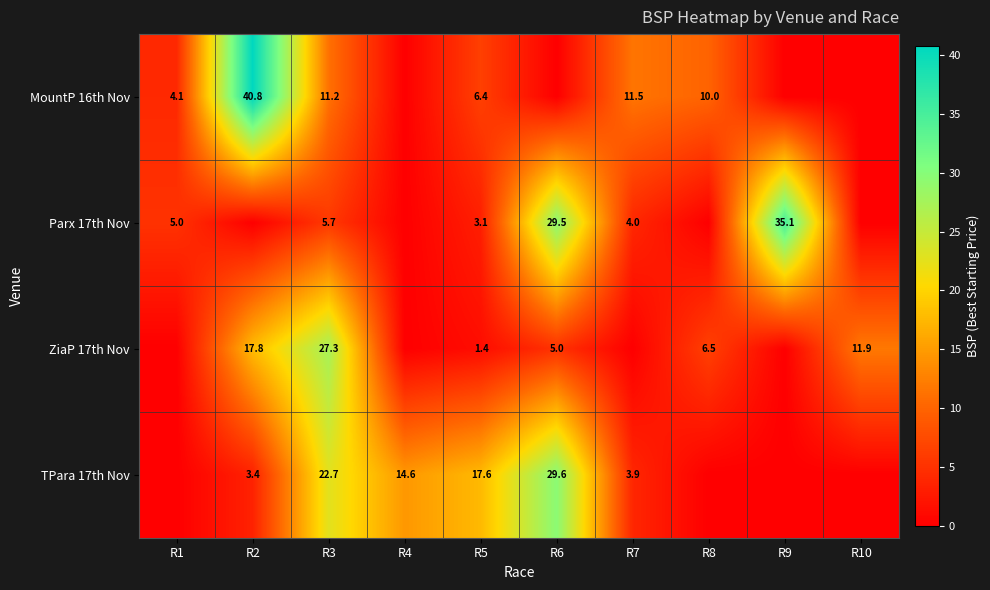

Is it true that ZiaP 17th Nov equals 6.5 at R8?

True